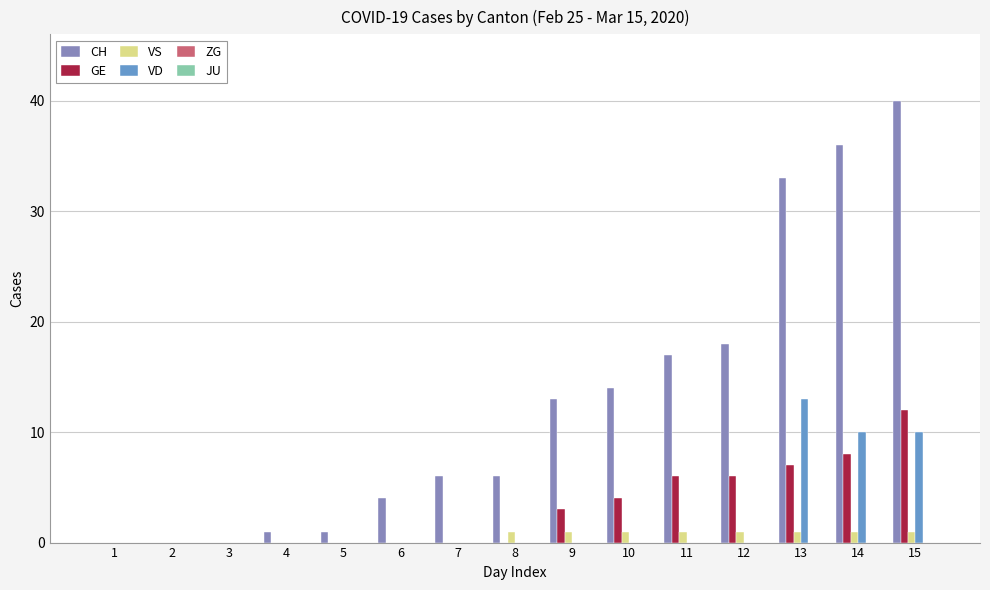

What is the greatest value displayed?

40